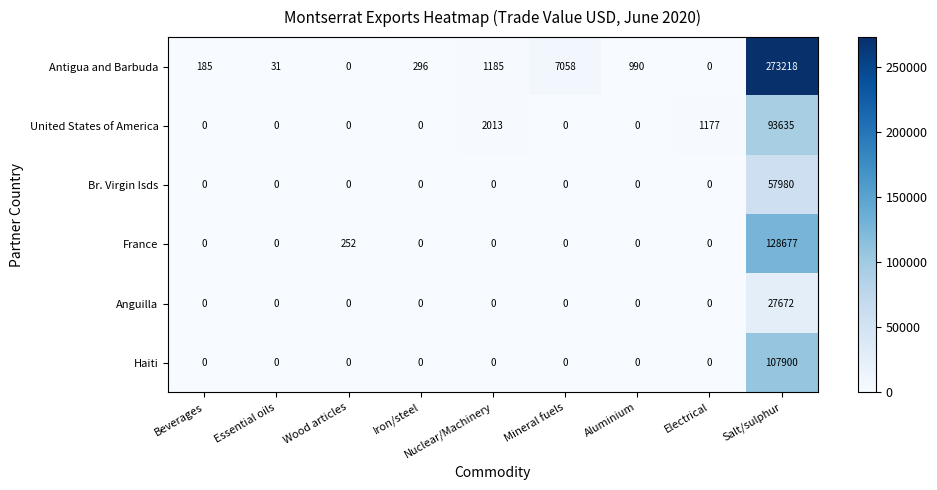

At how many categories does at least one series exceed 180134?

1